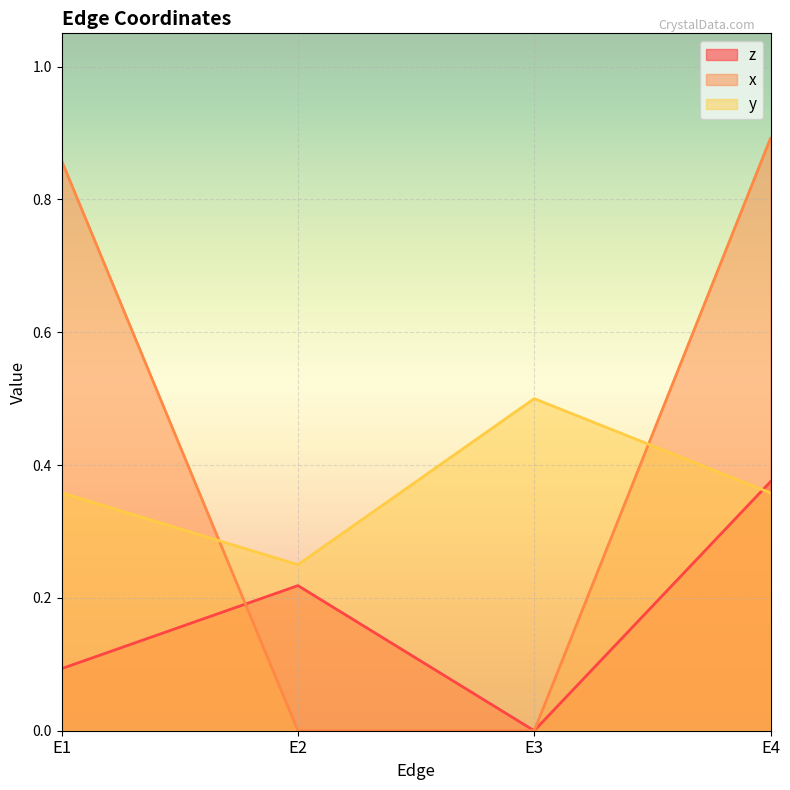

At E1, list the series in order from smallest to largest.

z, y, x